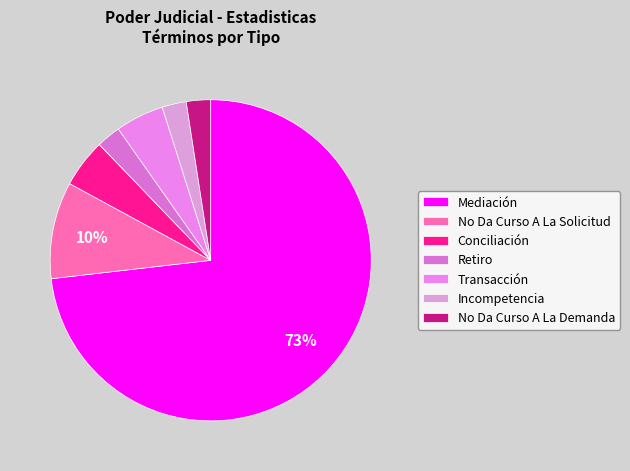

How many slices are in this pie chart?

7